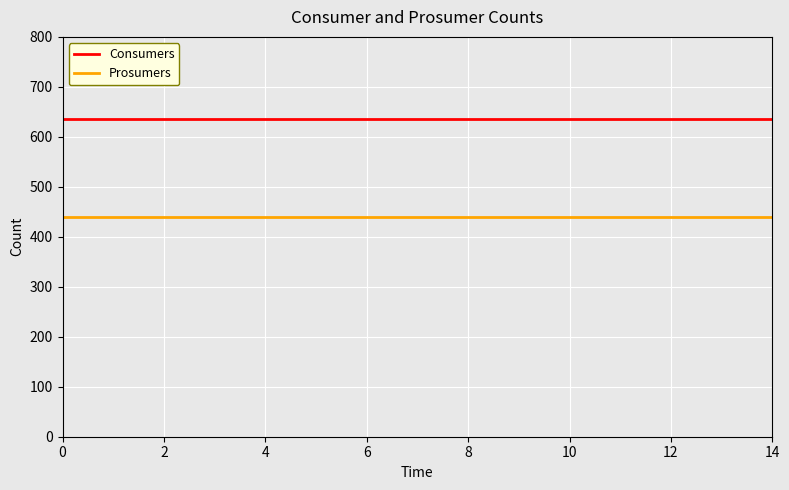

What is the greatest value displayed?

635